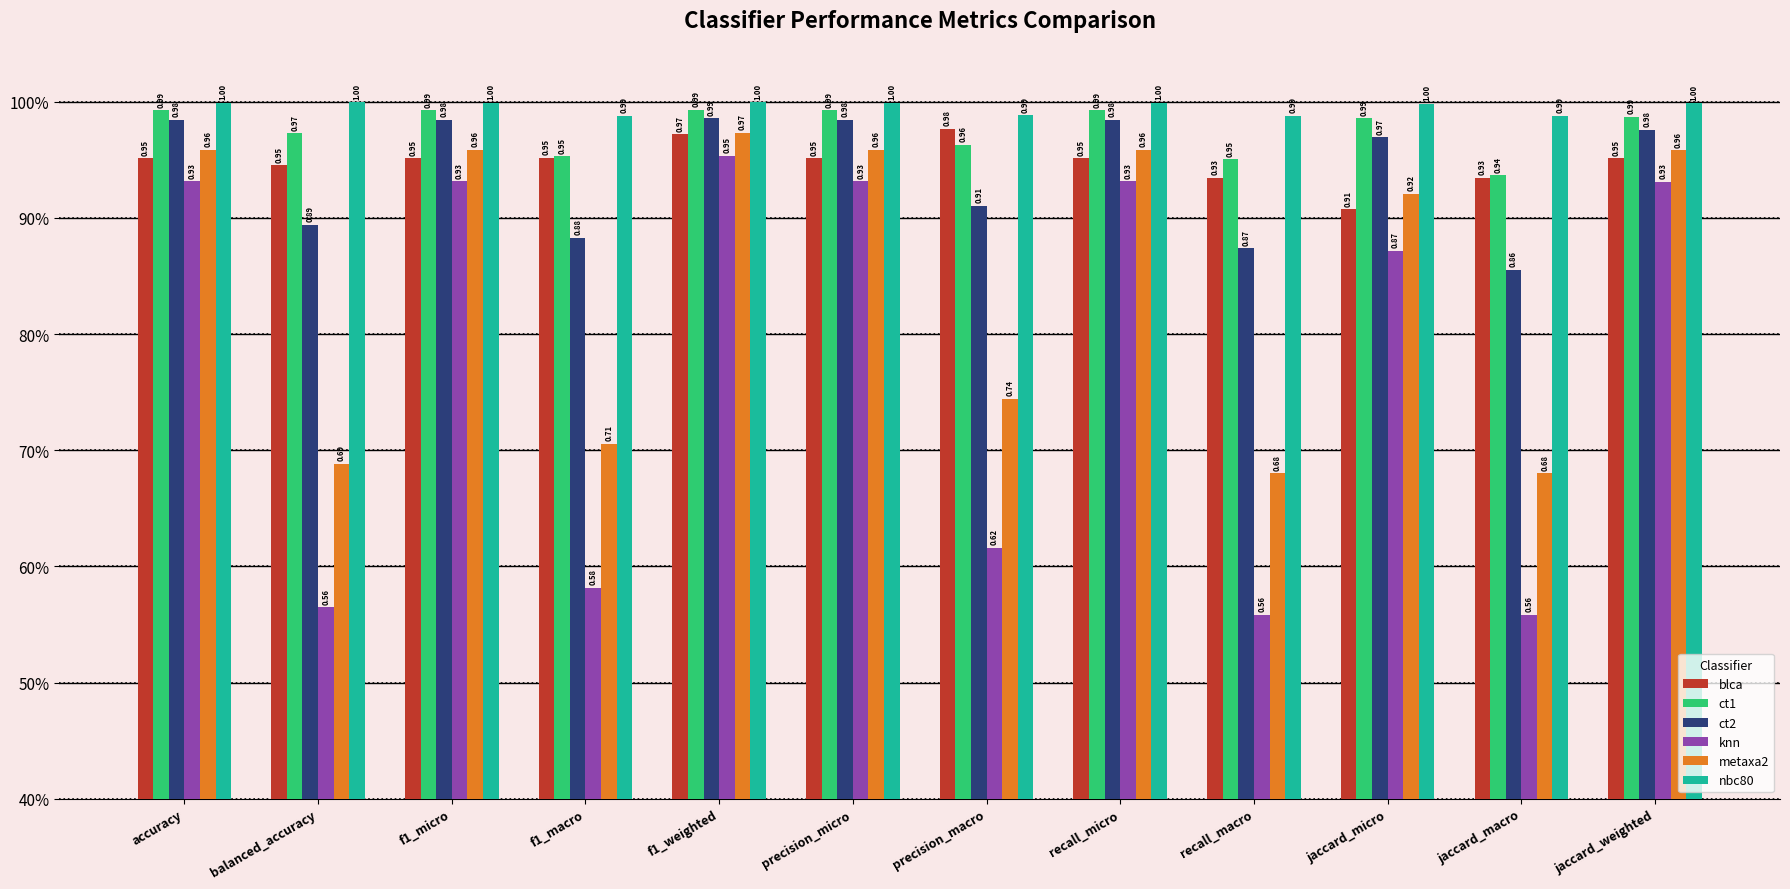

Are the bars horizontal?

No